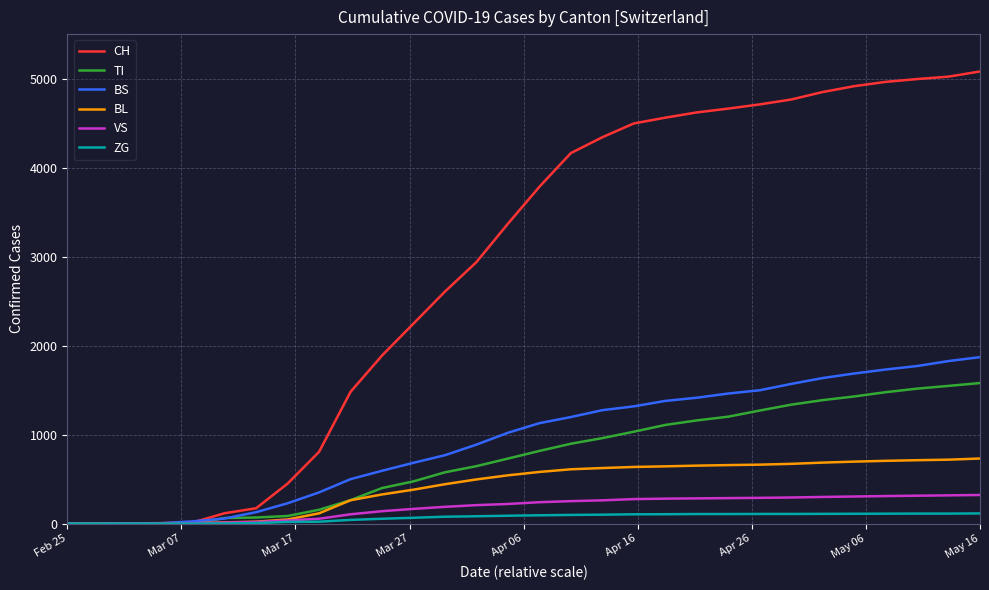

Is this an area chart (filled region under the line)?

No